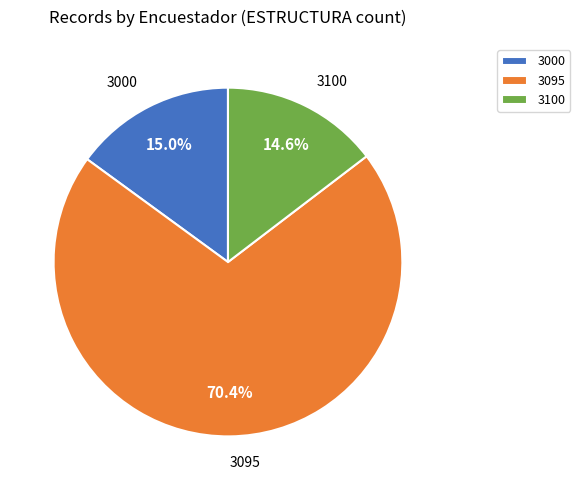

Between 3100 and 3095, which is larger?

3095